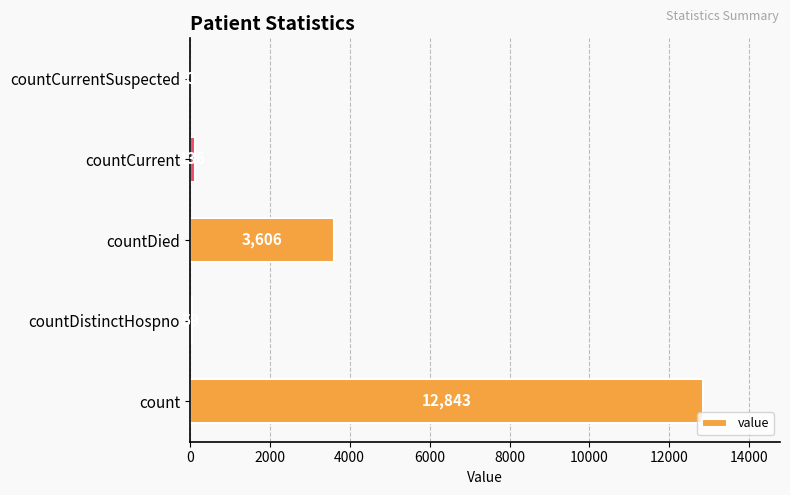

What is the change in value from countCurrent to countCurrentSuspected?

-136